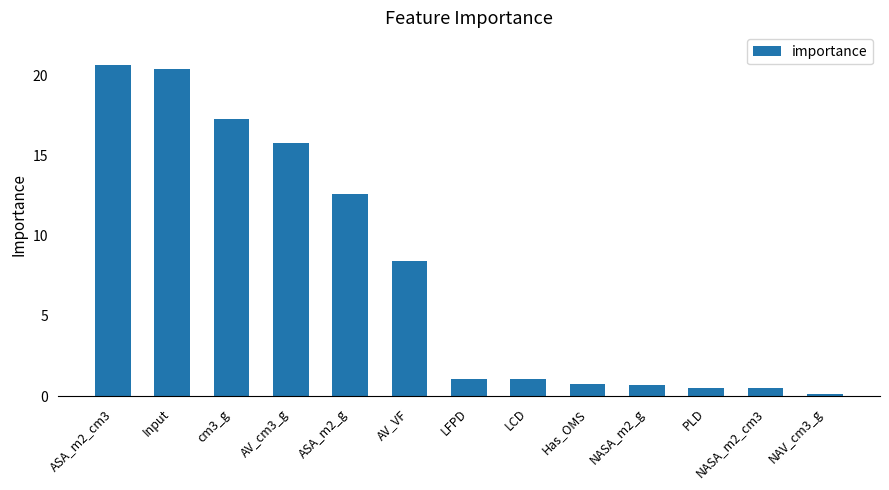

Which label corresponds to the smallest value in the chart?

NAV_cm3_g